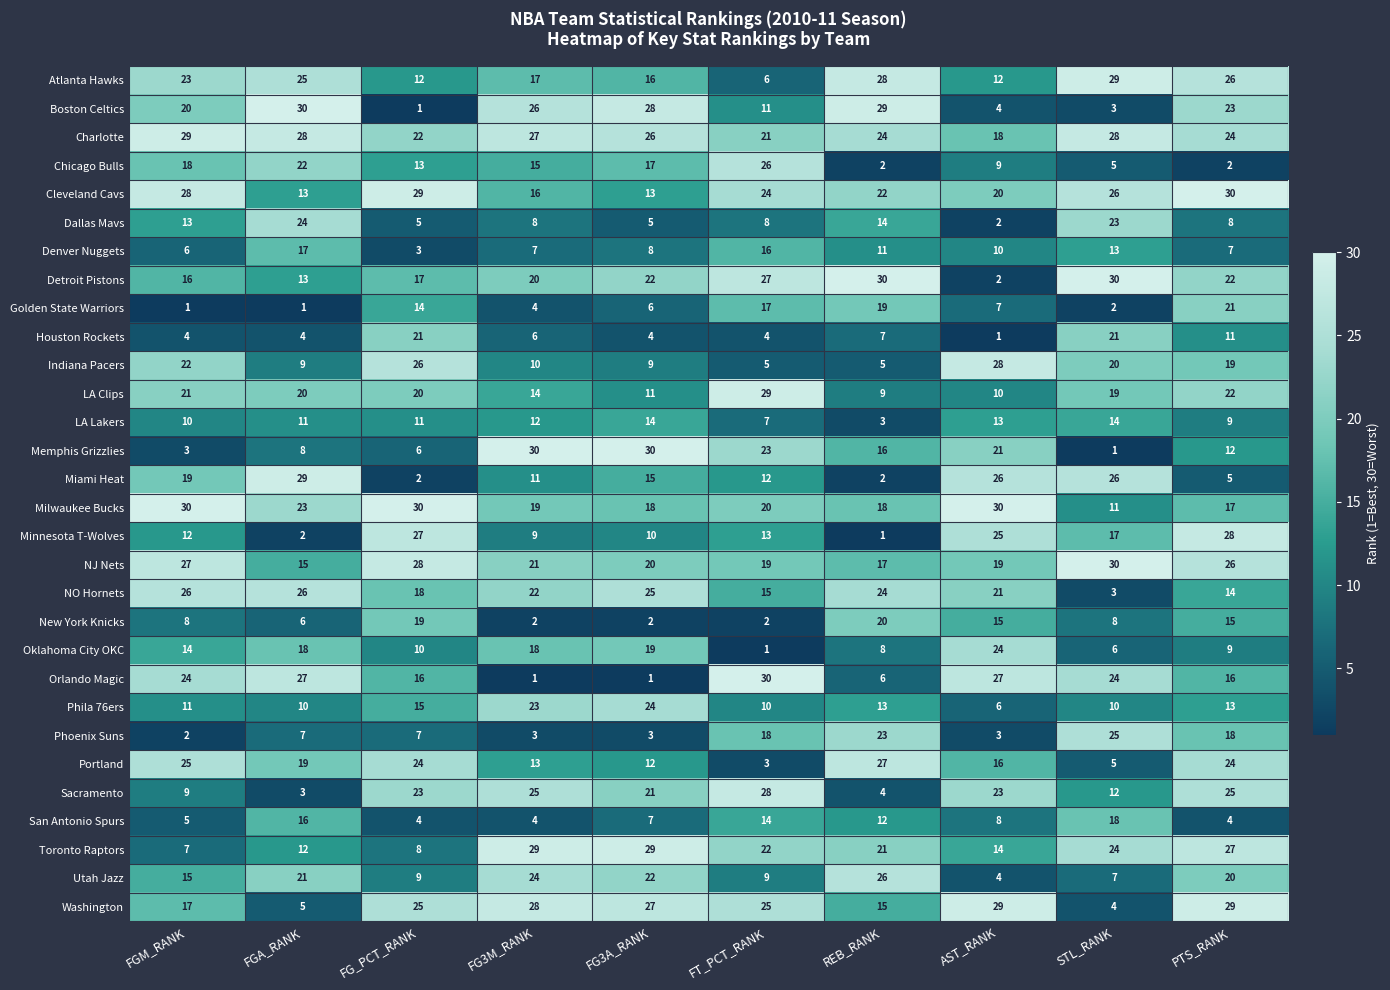

What is the sum of all Houston Rockets values?

83